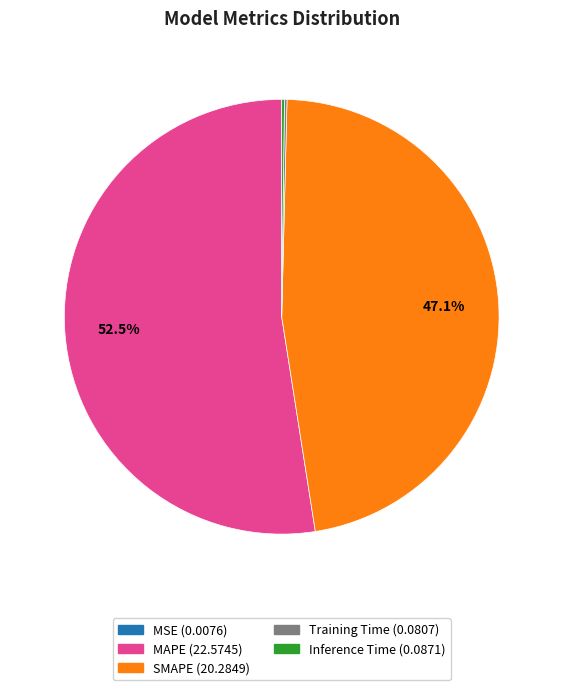

Is there a majority slice in this chart?

Yes